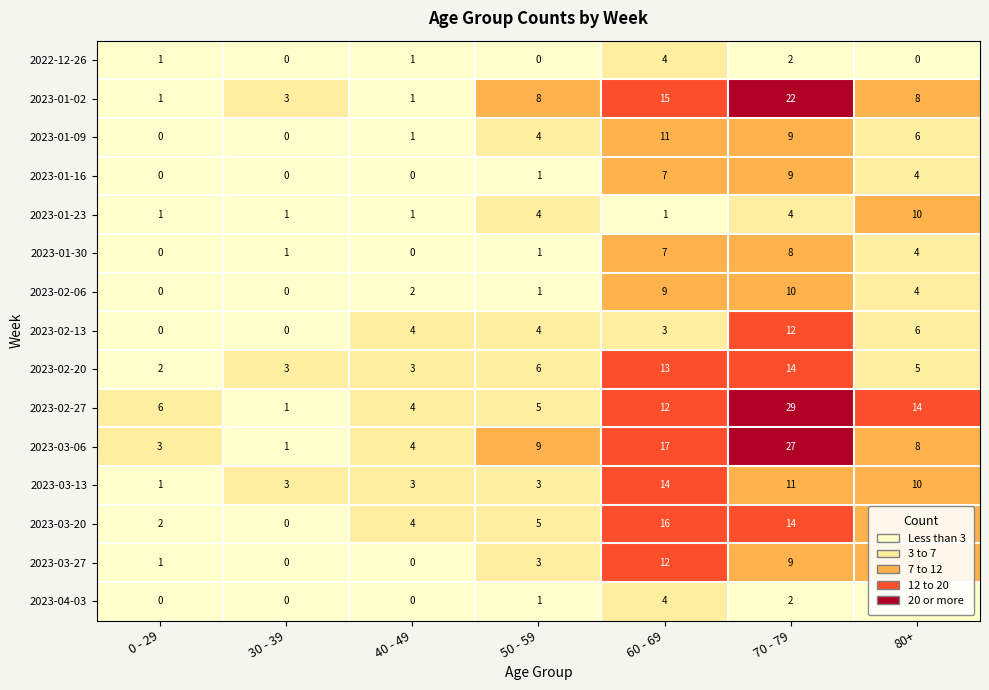

Which series has the widest spread of values?

2023-02-27